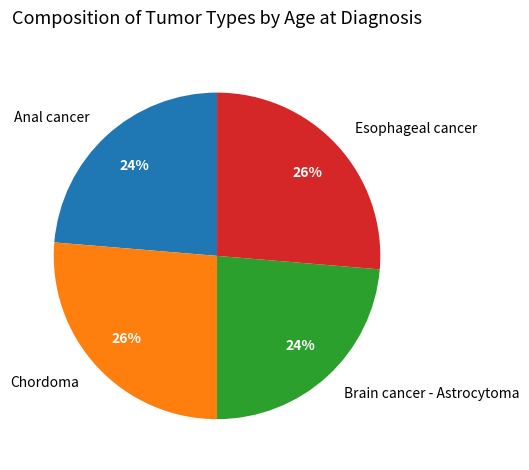

Combined, do Brain cancer - Astrocytoma and Anal cancer account for over 50%?

No